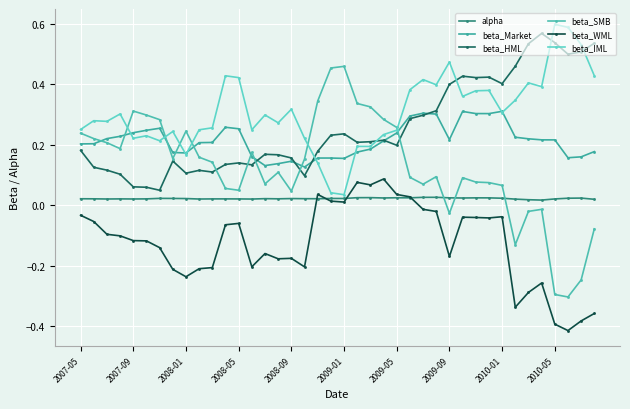

Count the number of data series in this chart.

6